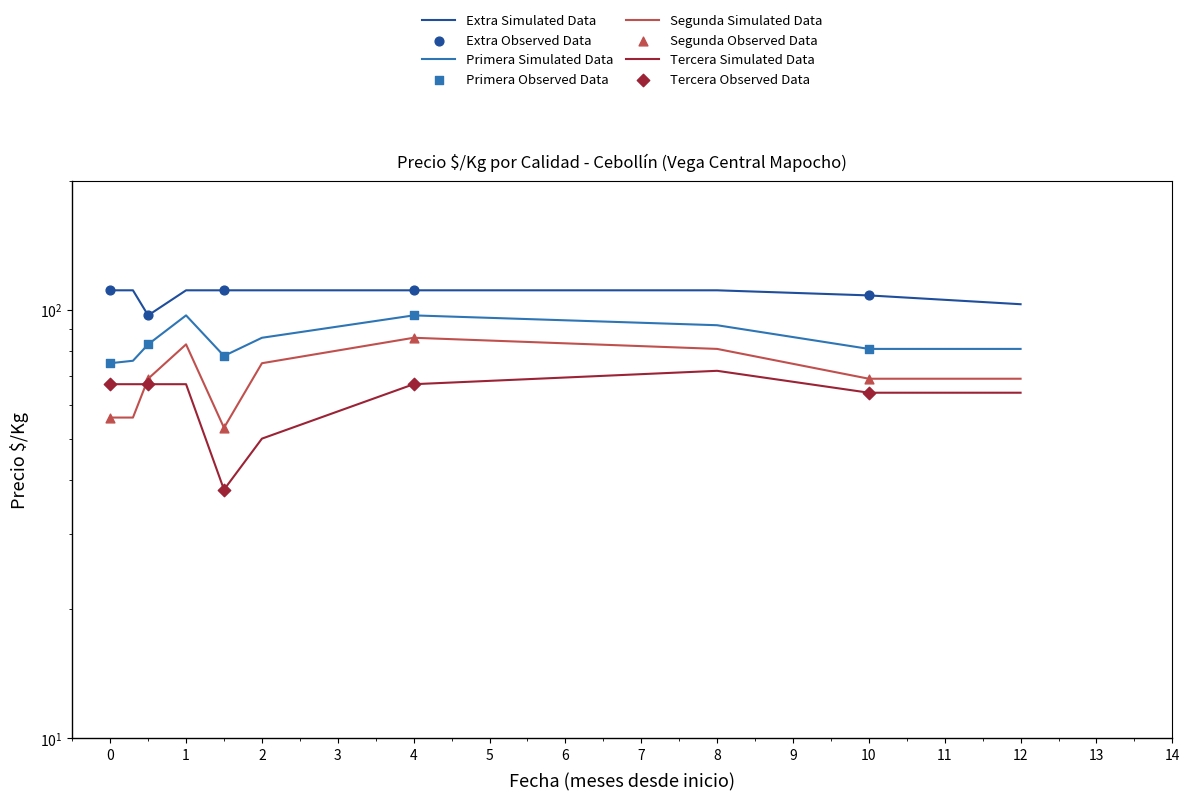

Which series reaches the maximum Y coordinate?

Extra